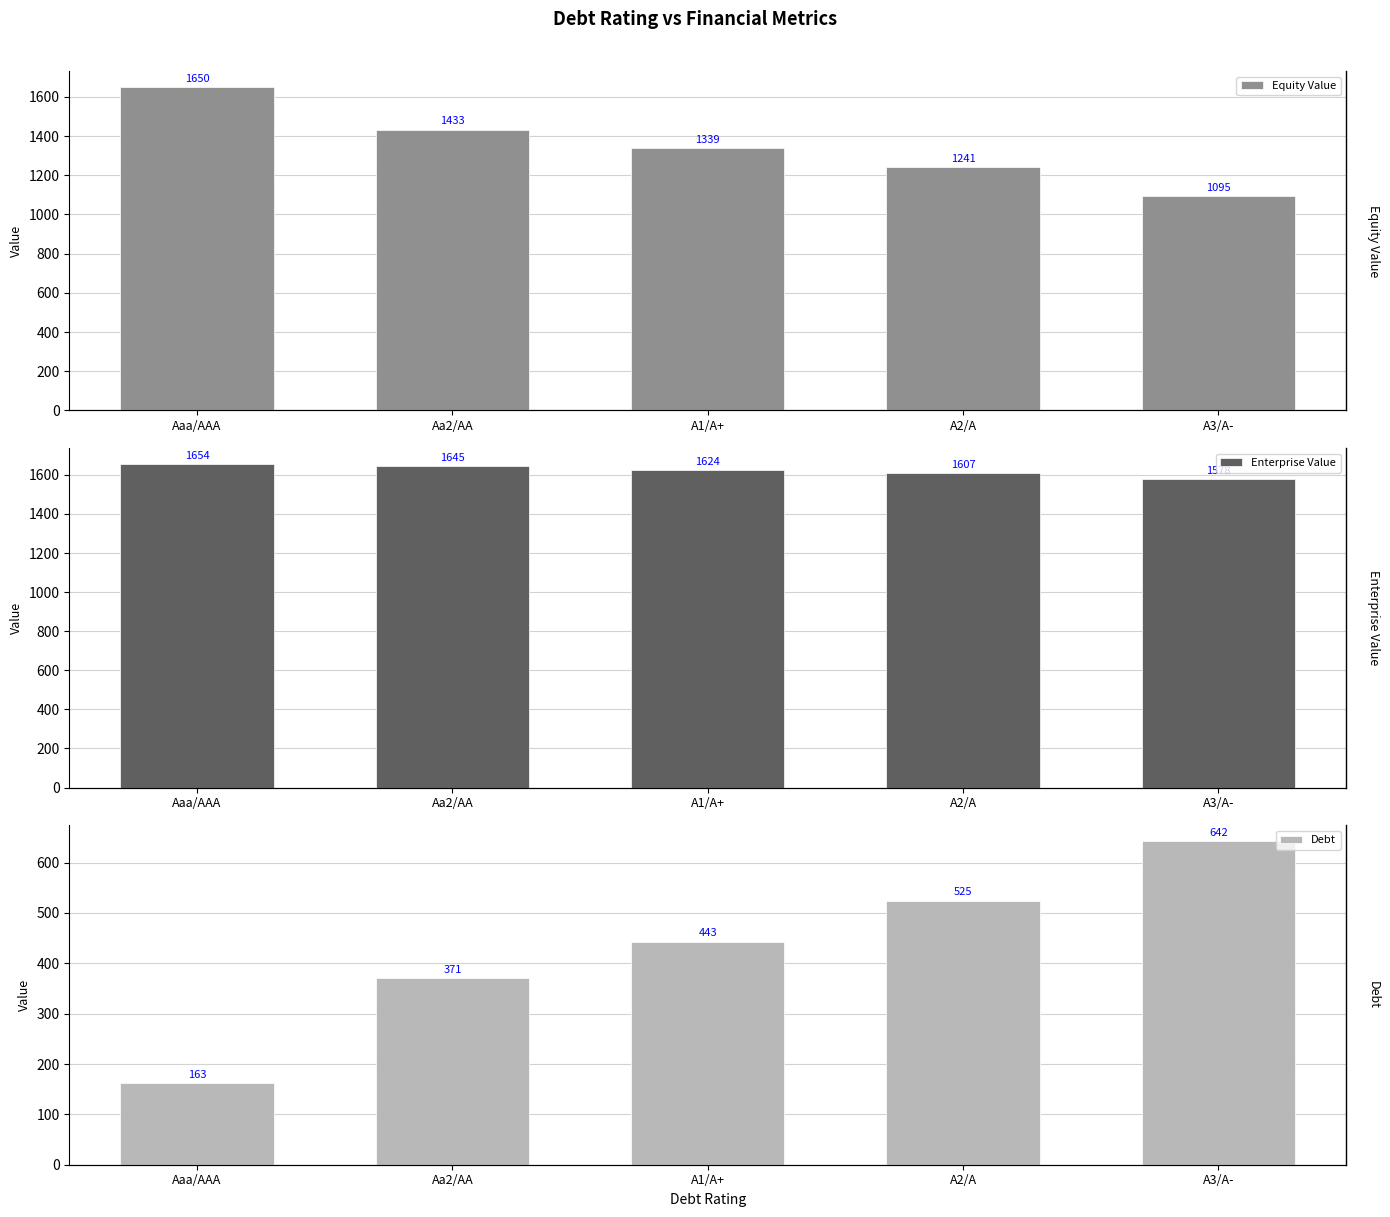

What is the sum of the Equity Value values at A2/A and Aa2/AA?

2673.7